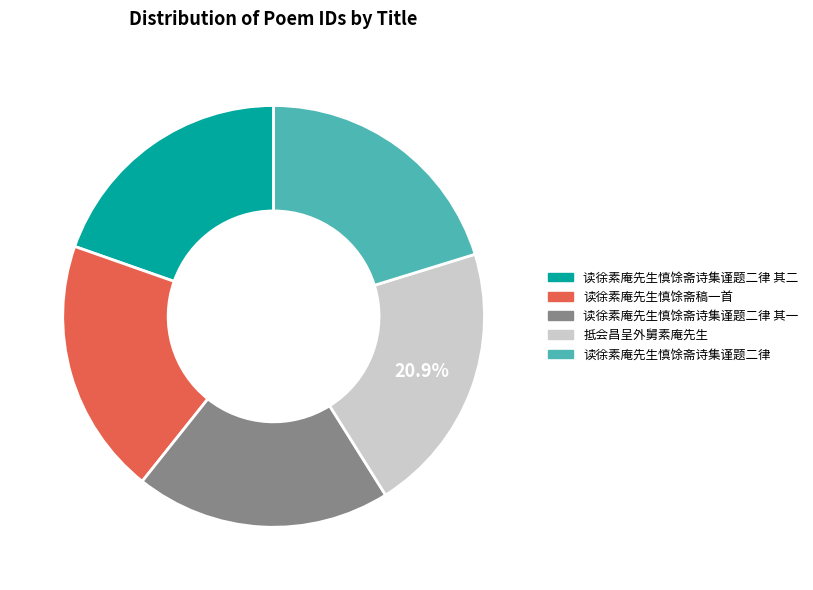

To the nearest percent, what portion does 读徐素庵先生慎馀斋稿一首 represent?

20%